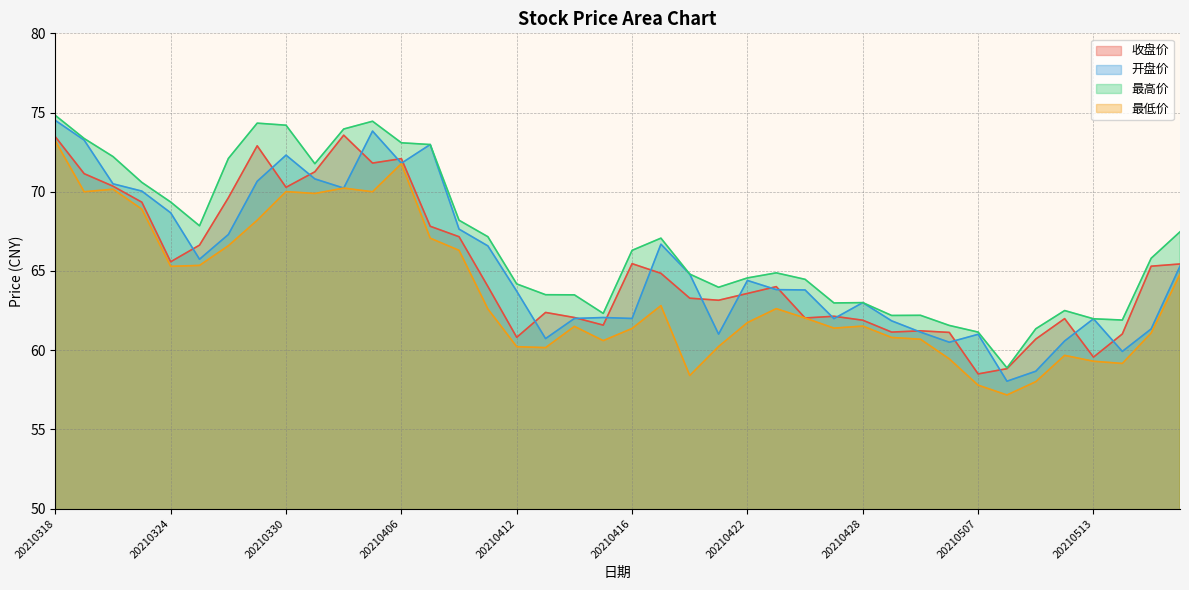

Rank the categories by 收盘价 value from lowest to highest.

20210507, 20210510, 20210513, 20210511, 20210412, 20210514, 20210506, 20210429, 20210430, 20210415, 20210428, 20210512, 20210426, 20210414, 20210427, 20210413, 20210421, 20210420, 20210422, 20210423, 20210409, 20210419, 20210517, 20210518, 20210416, 20210324, 20210325, 20210408, 20210407, 20210323, 20210326, 20210330, 20210322, 20210319, 20210331, 20210402, 20210406, 20210329, 20210318, 20210401